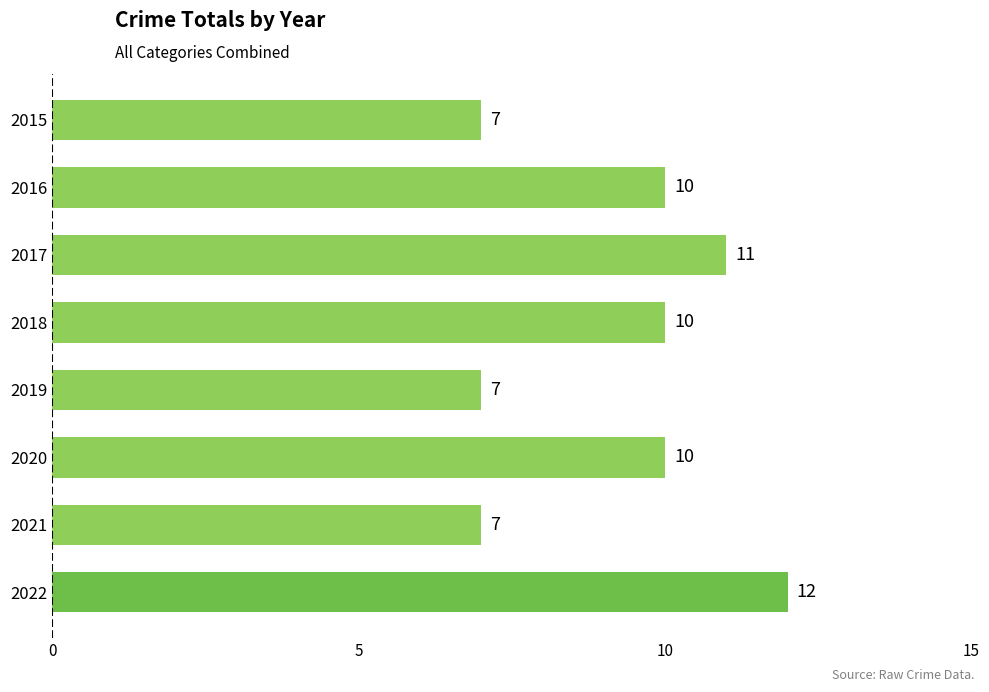

What is the difference between the maximum and minimum values?

5